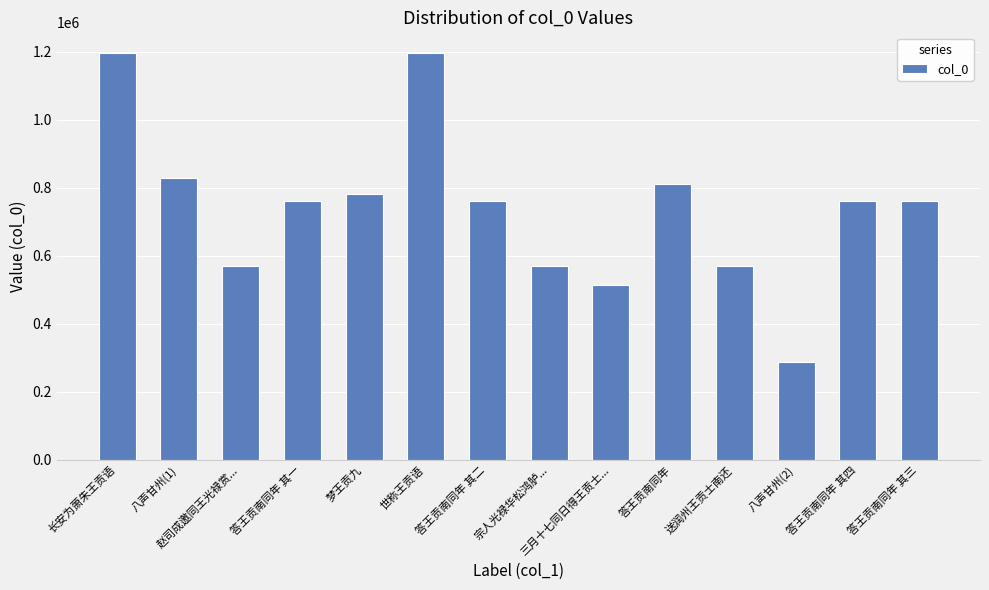

What is the change in value from 八声甘州(1) to 世称王贡语?

+367111